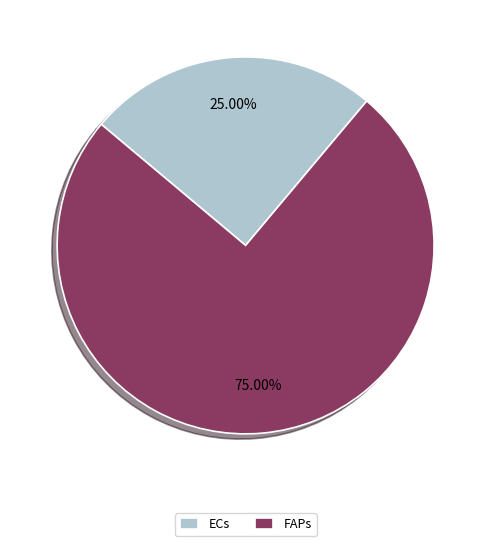

How many slices are in this pie chart?

2